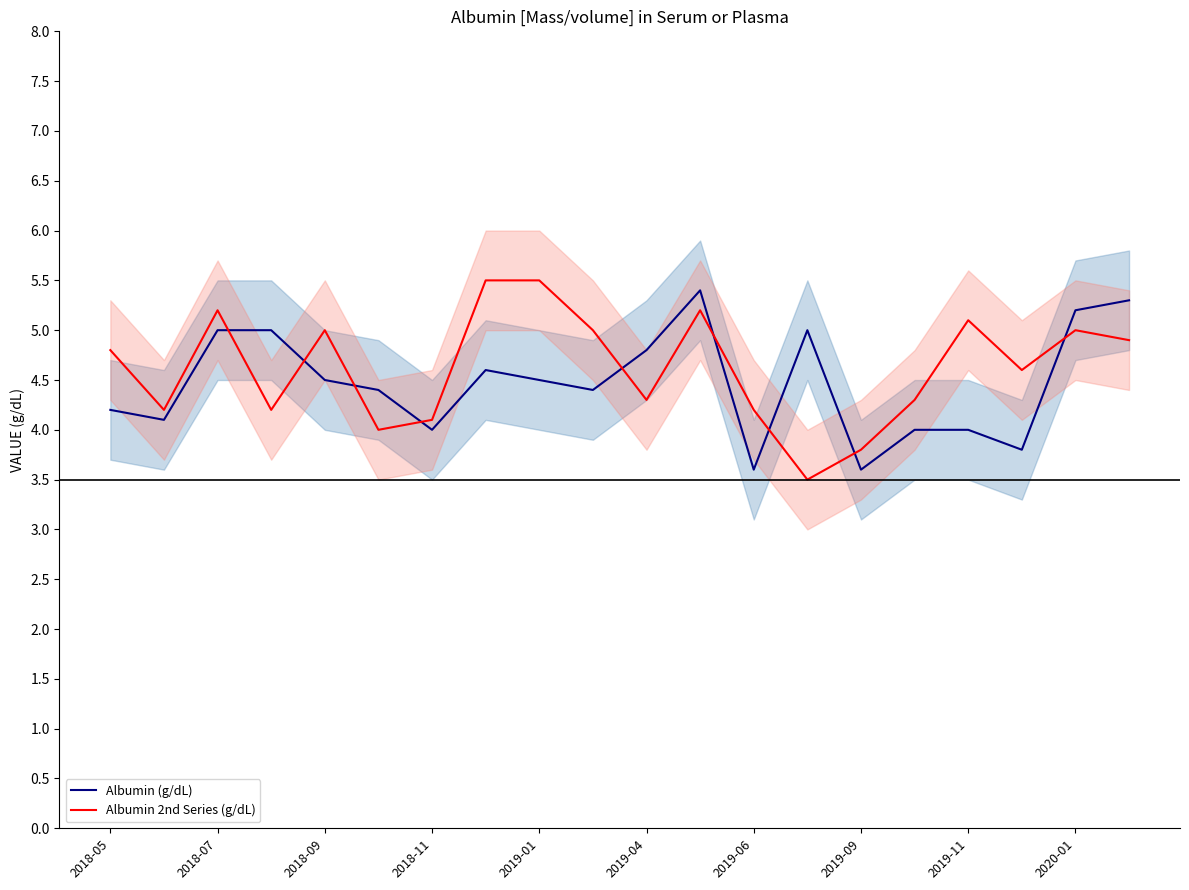

True or false: Albumin 2nd Series (g/dL) and Albumin (g/dL) intersect in this chart.

True